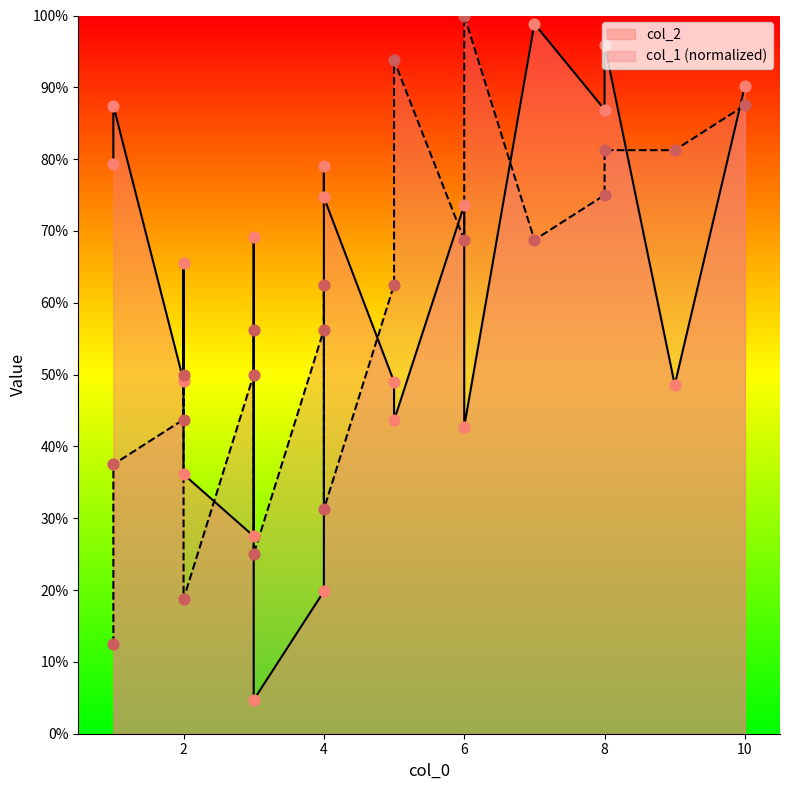

Which series has the largest total across all categories?

col_2